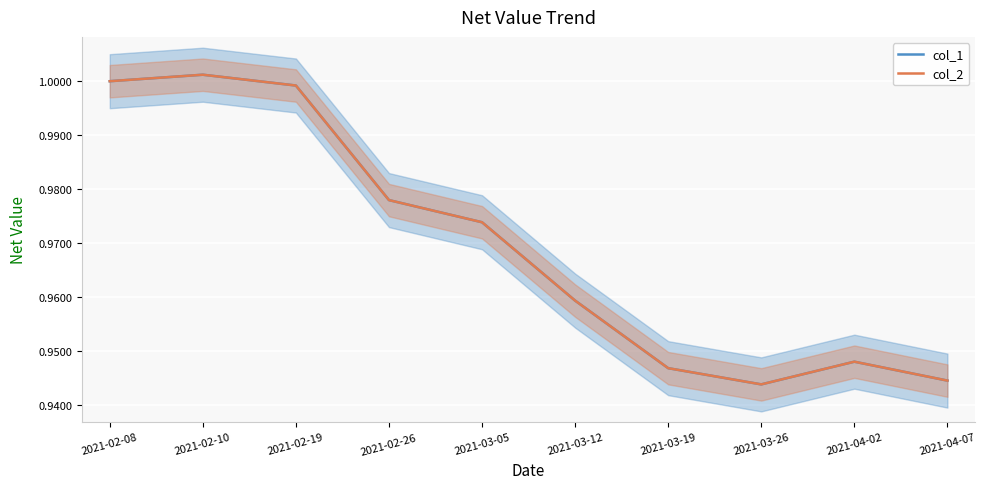

Which series has the largest total across all categories?

col_1